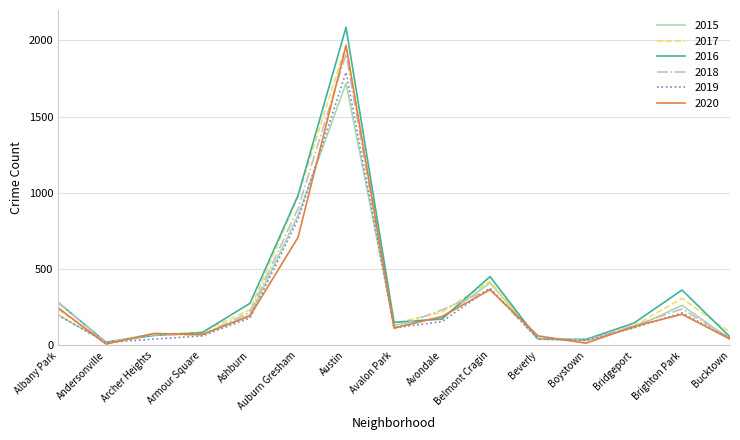

Between Auburn Gresham and Belmont Cragin, which series saw the biggest shift?

2017